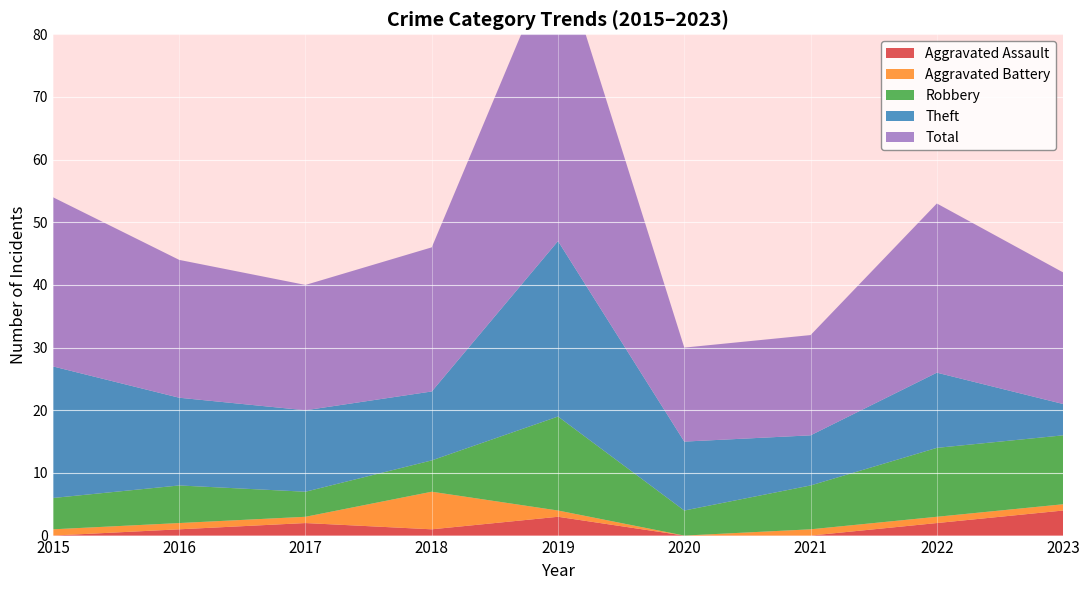

Reading left to right, transcribe all the data shown in this chart.

Aggravated Assault: 2015=0	2016=1	2017=2	2018=1	2019=3	2020=0	2021=0	2022=2	2023=4
Aggravated Battery: 2015=1	2016=1	2017=1	2018=6	2019=1	2020=0	2021=1	2022=1	2023=1
Robbery: 2015=5	2016=6	2017=4	2018=5	2019=15	2020=4	2021=7	2022=11	2023=11
Theft: 2015=21	2016=14	2017=13	2018=11	2019=28	2020=11	2021=8	2022=12	2023=5
Total: 2015=27	2016=22	2017=20	2018=23	2019=47	2020=15	2021=16	2022=27	2023=21